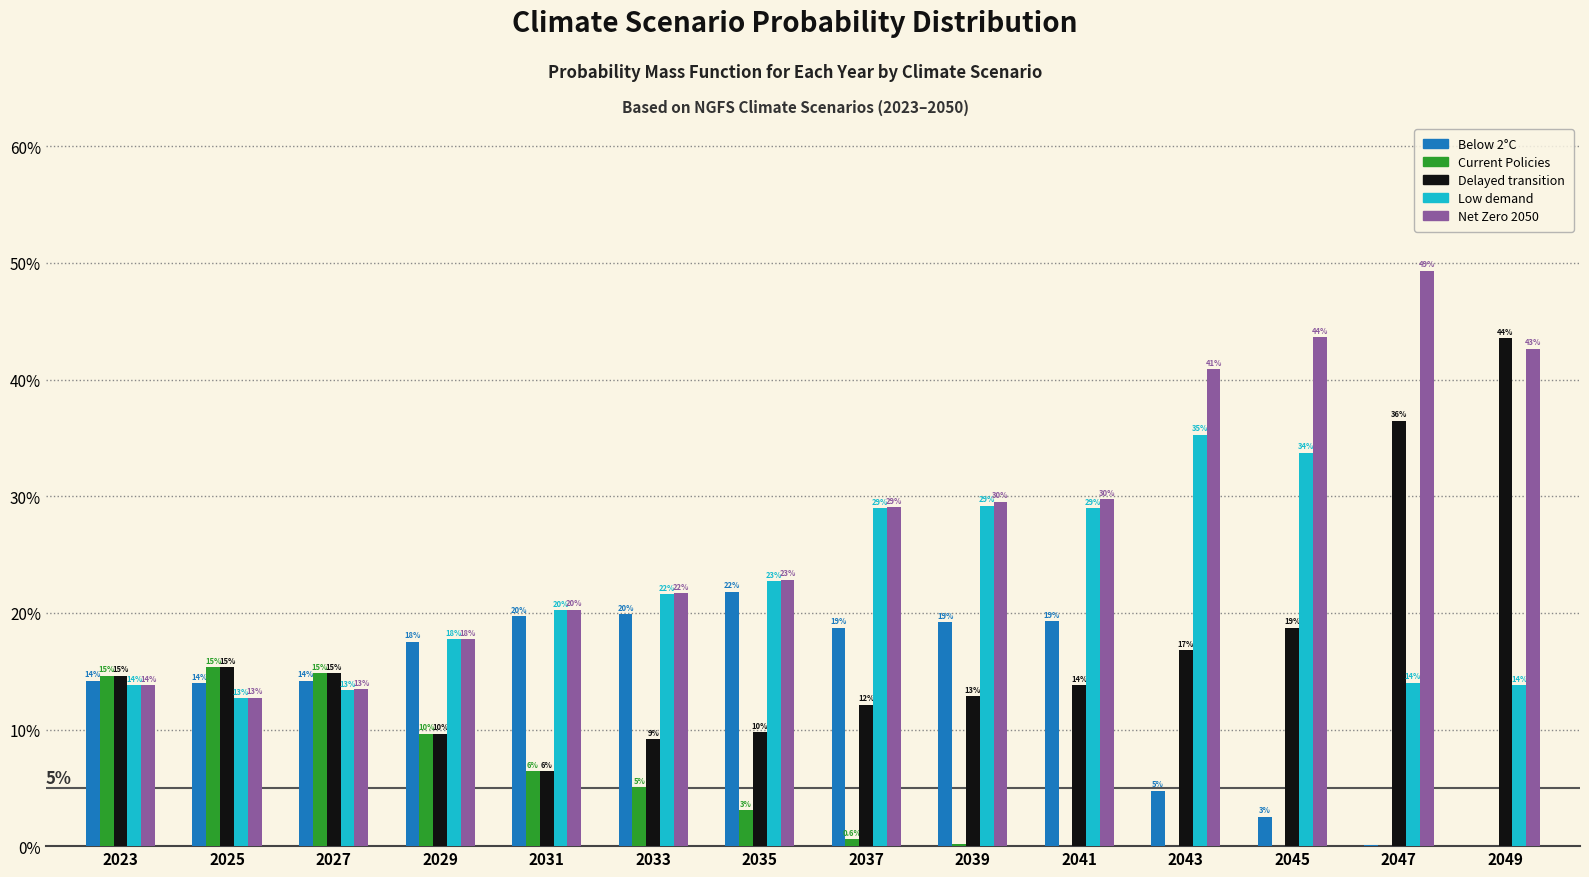

Which series has the widest spread of values?

Delayed transition